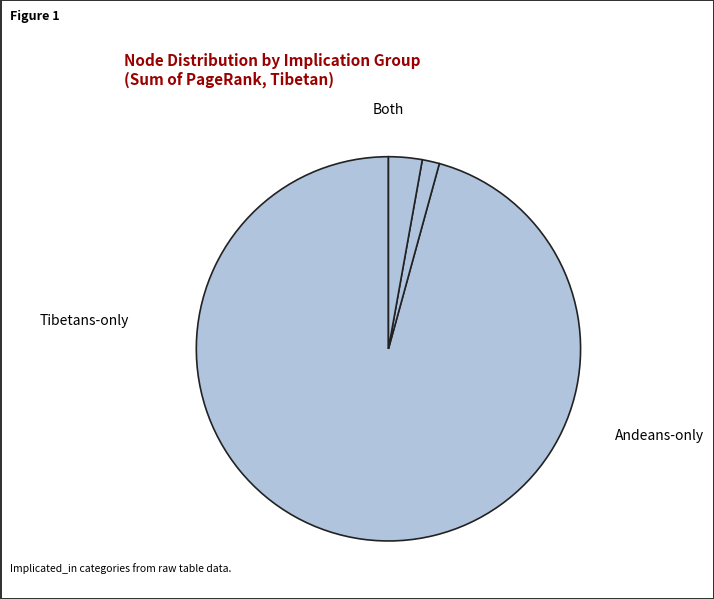

How many segments does this pie chart have?

3